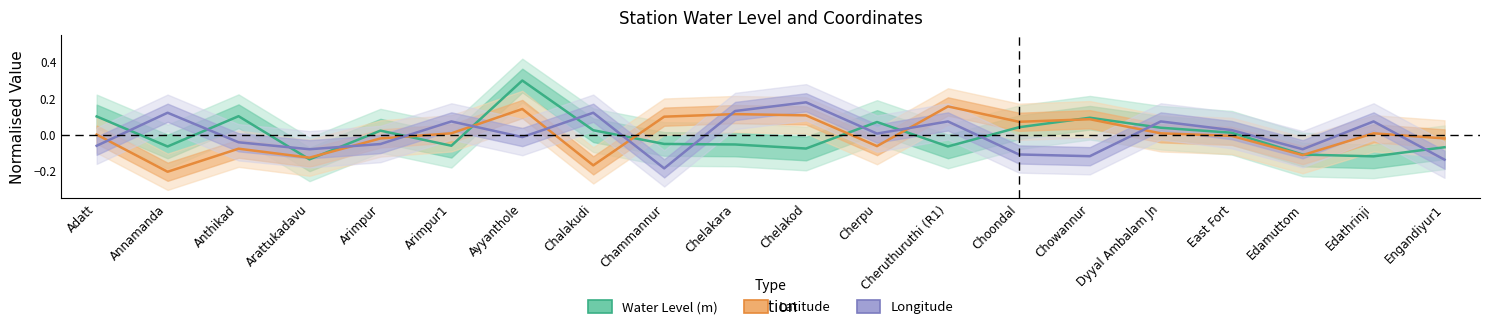

Which category has the highest value in the Latitude series?

Cheruthuruthi (R1)